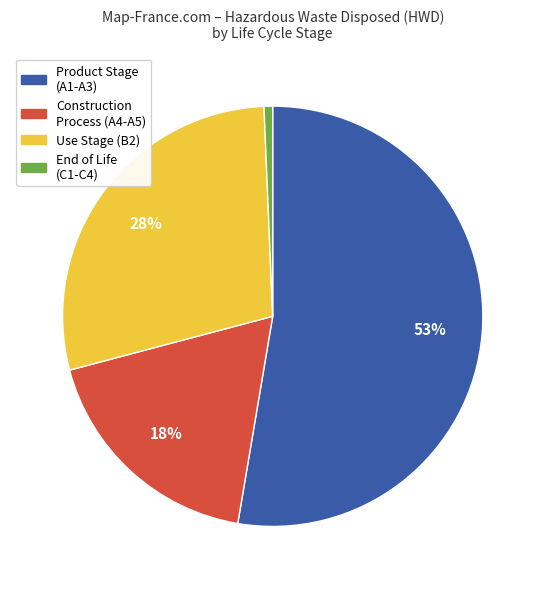

How many slices are in this pie chart?

4